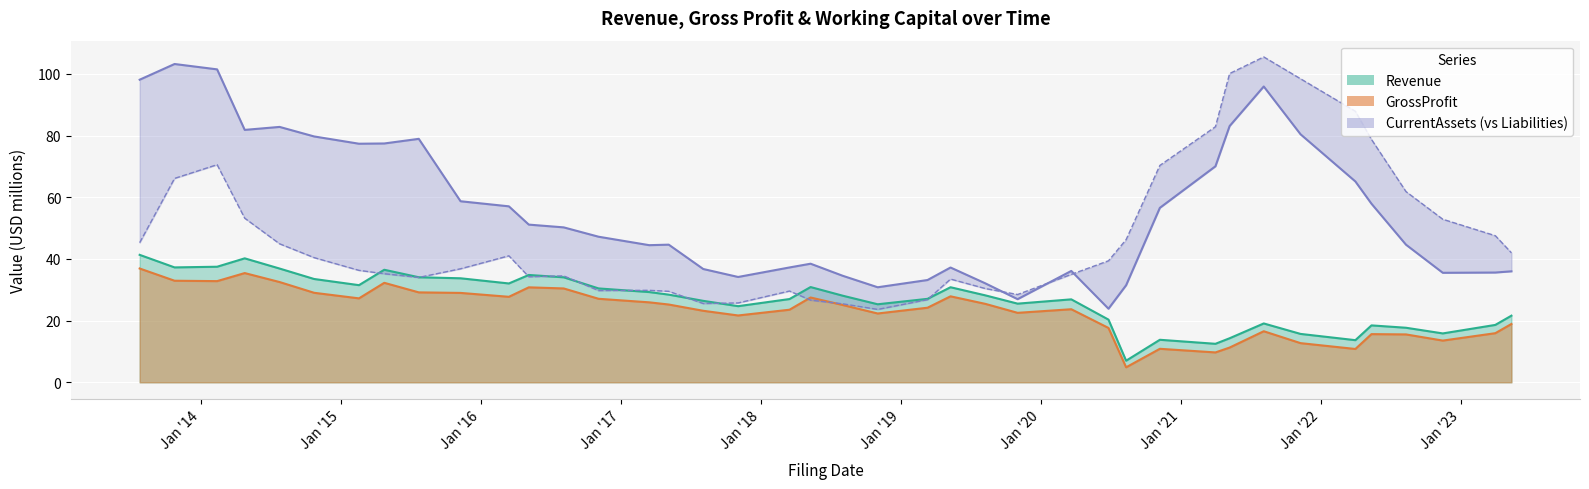

What is the minimum value shown in the chart?

4.9